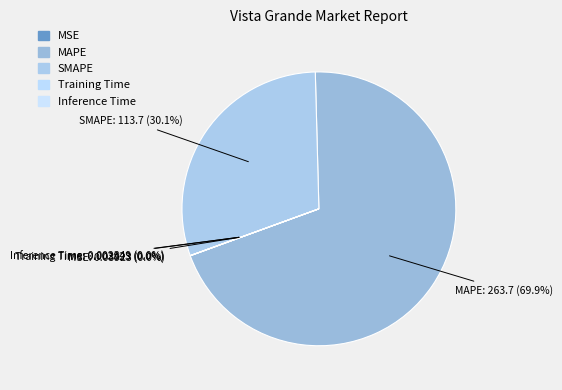

What is the largest slice in the pie chart?

MAPE